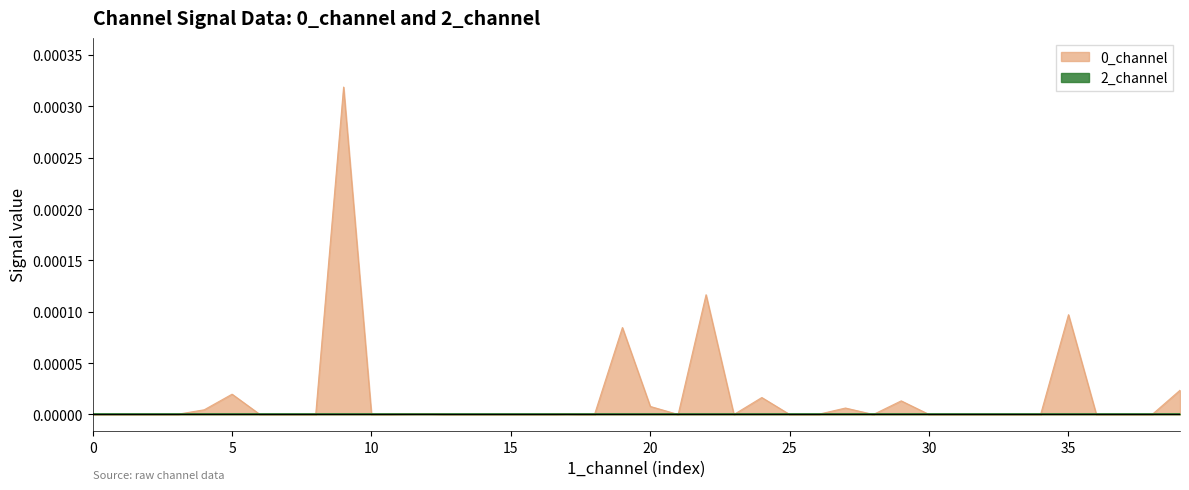

Does the chart display data point markers on the line(s)?

No